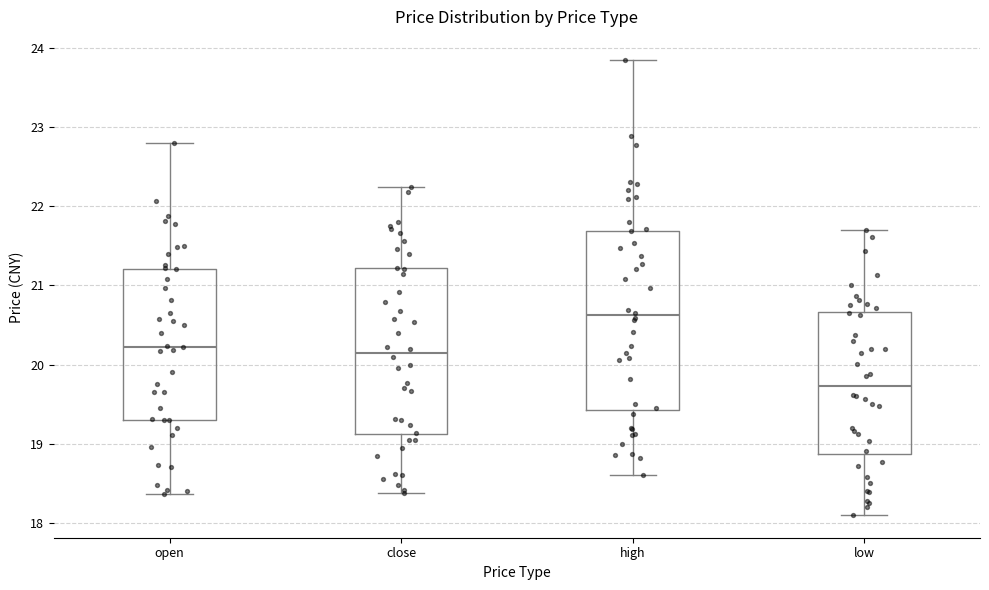

Where does the upper whisker of the box for open end on the y-axis? The values are not printed on the chart, so give them approximately, as read against the axis.

22.8